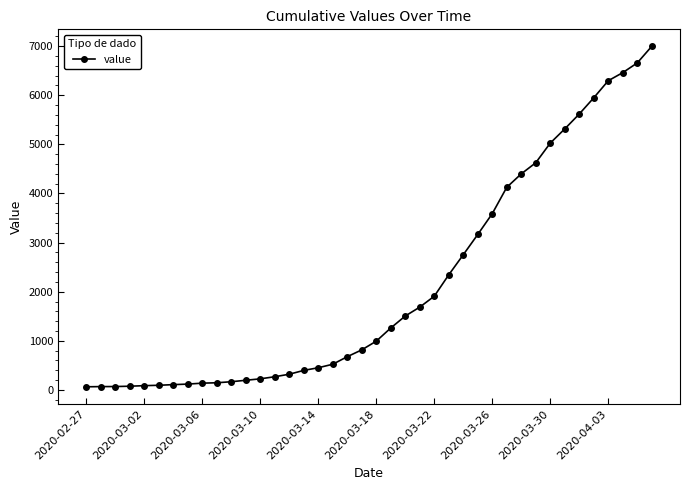

What is the average value?

2142